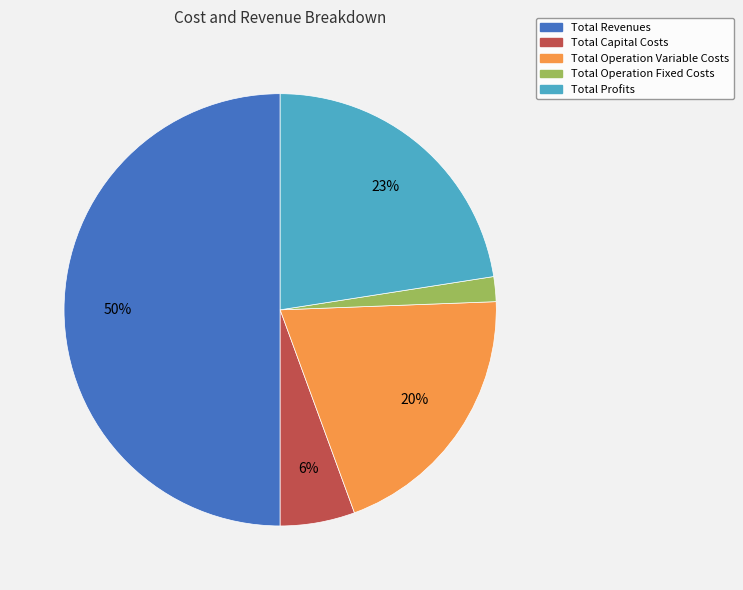

Is the sum of Total Operation Fixed Costs and Total Revenues greater than half?

Yes